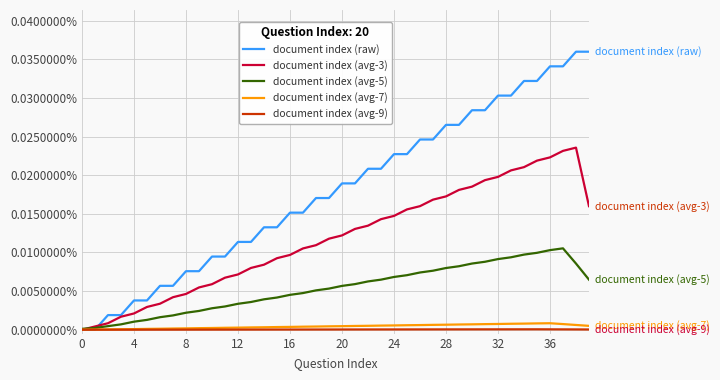

How many interior local peaks does the document index (avg-3) series have?

1